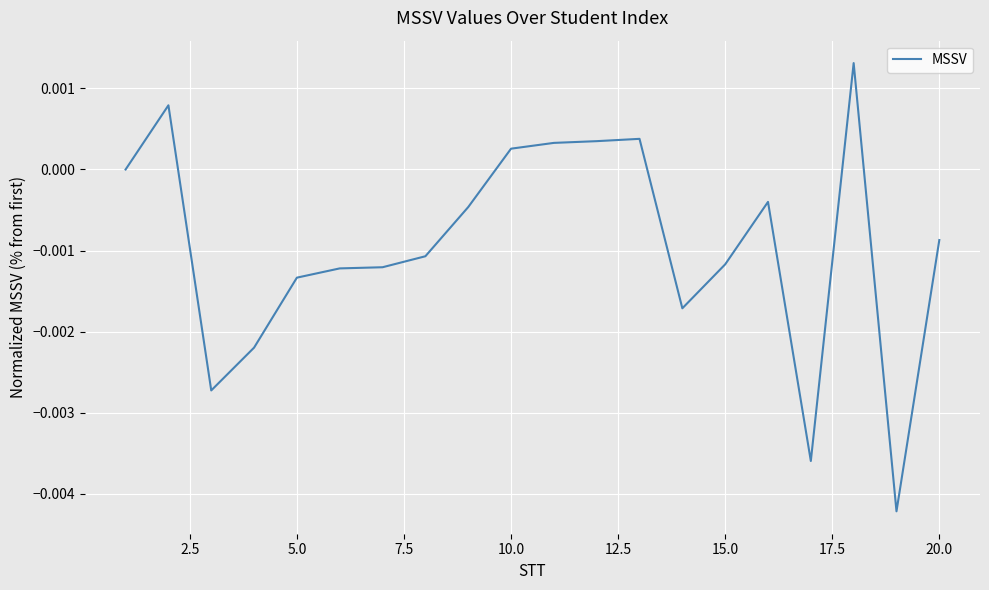

Between 20.0 and 5.0, which is larger?

20.0